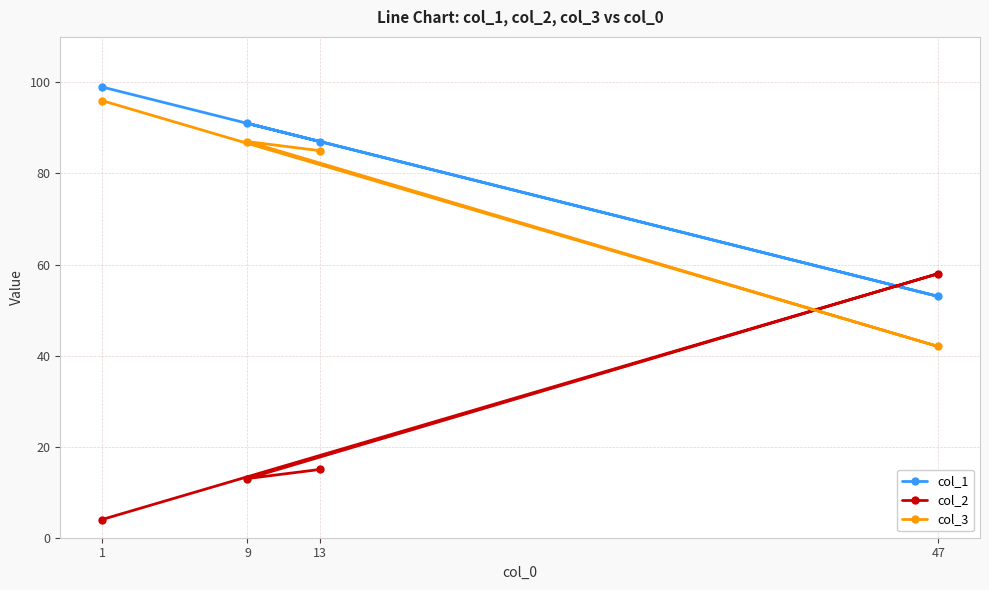

What is the label of the 1st point from the left?

1